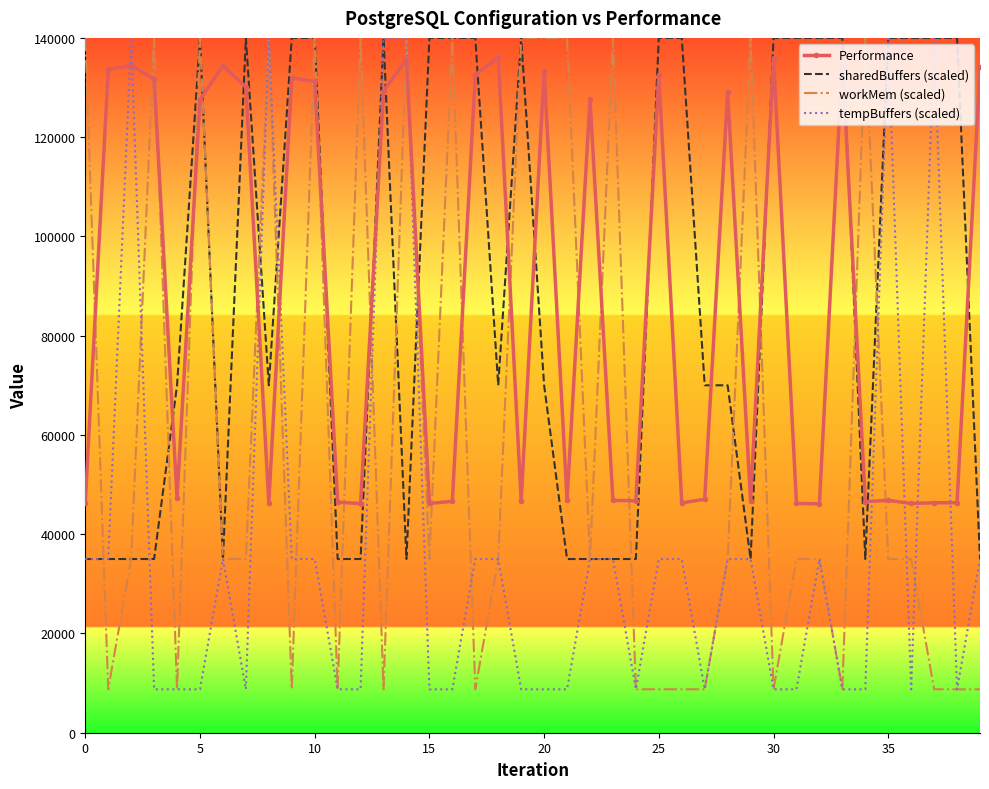

What is the difference between the second highest and minimum values in the sharedBuffers (scaled) series?

105000.0